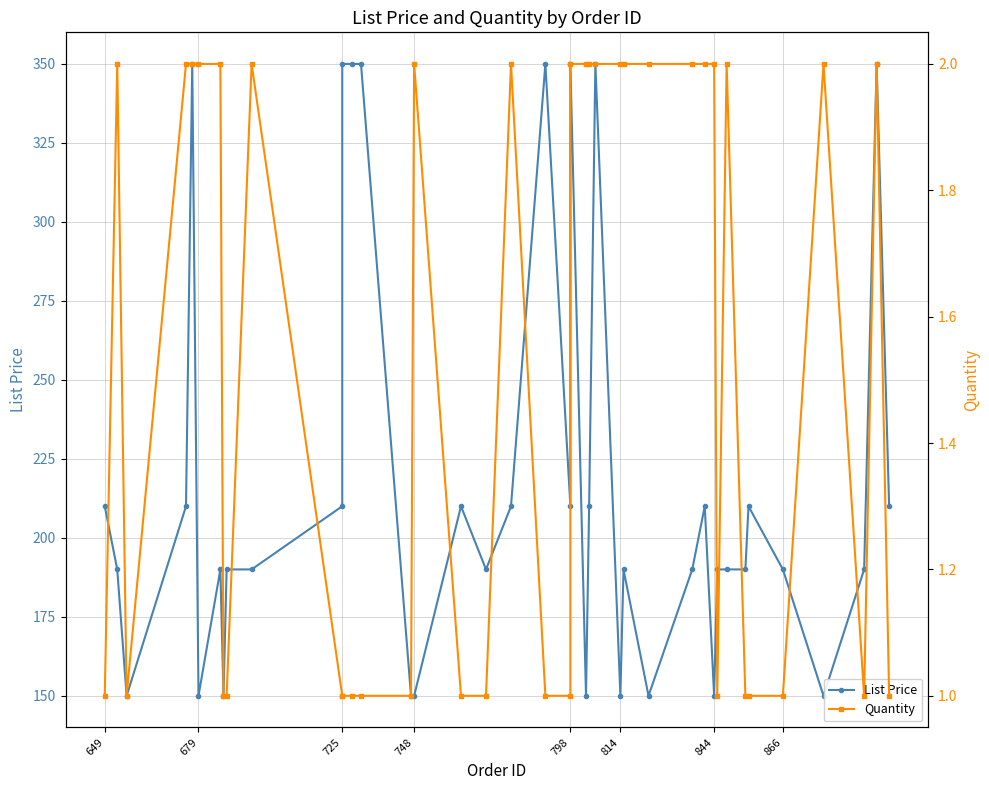

What is the average value of the Quantity series?

1.5